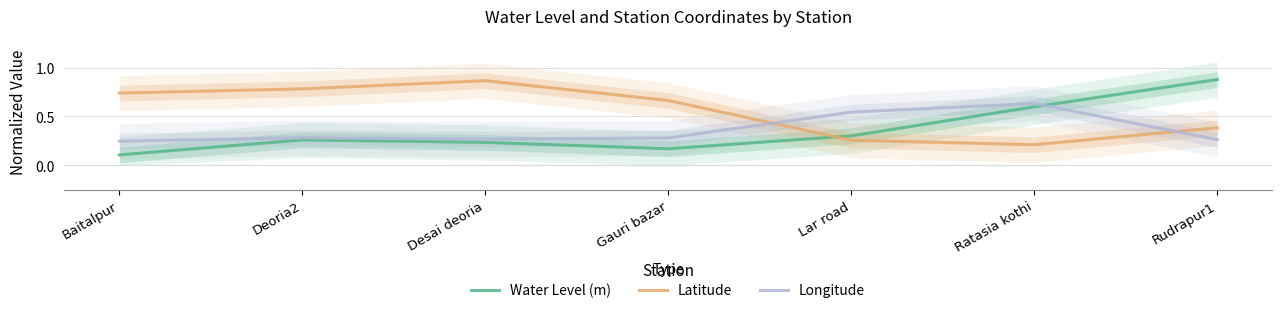

What is the greatest value displayed?

0.9